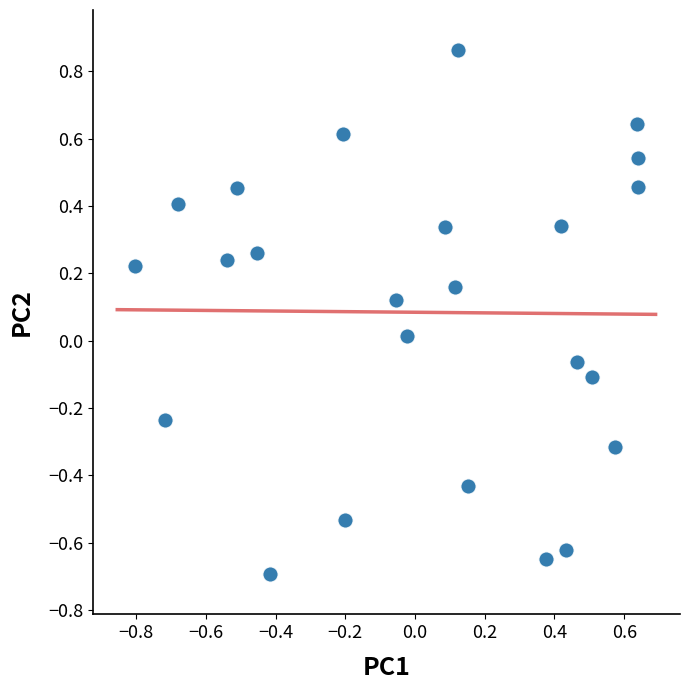

What is the range of X values (max minus min)?

1.4